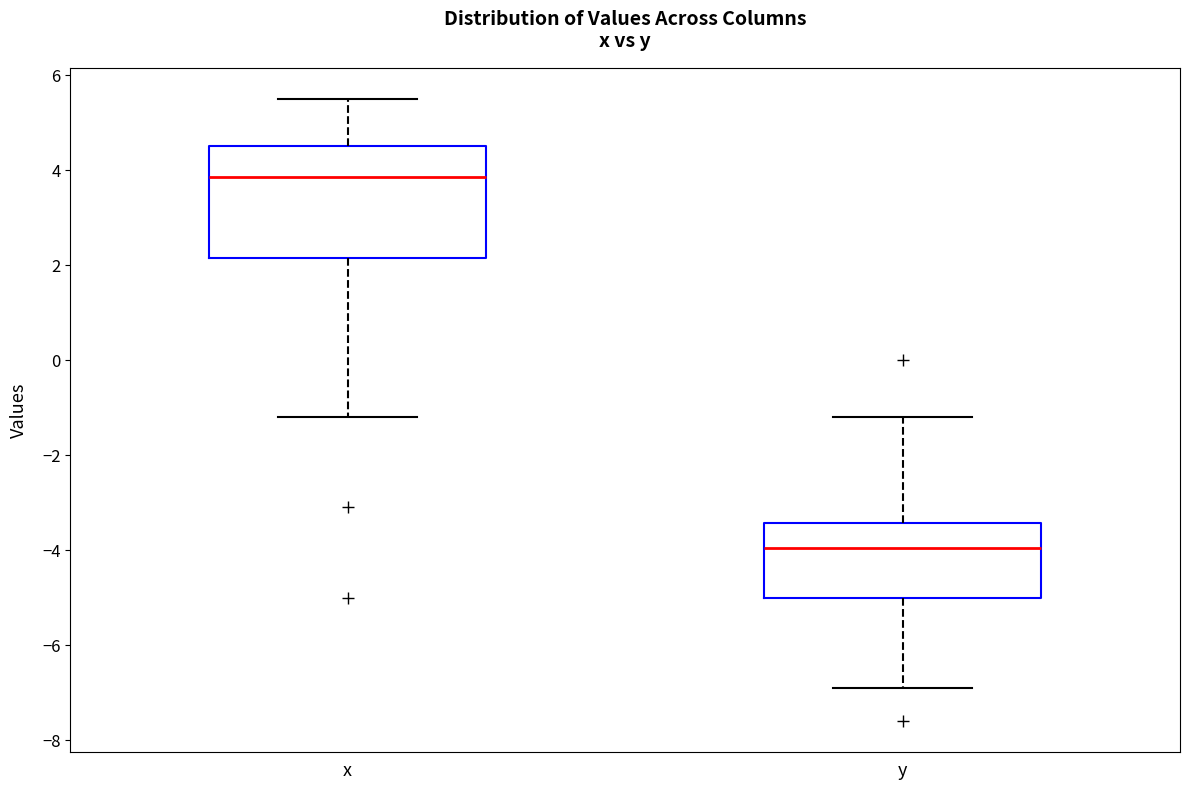

Reading left to right, transcribe this box plot: for each box, give where its median line is, the range the box spans, and where its two whiskers end, as read against the y-axis. The values are not printed on the chart, so give them approximately, as read against the axis.

x: median 3.8, box 2.2 to 4.6, whiskers -1.2 to 5.6
y: median -4.0, box -5.0 to -3.4, whiskers -6.8 to -1.2